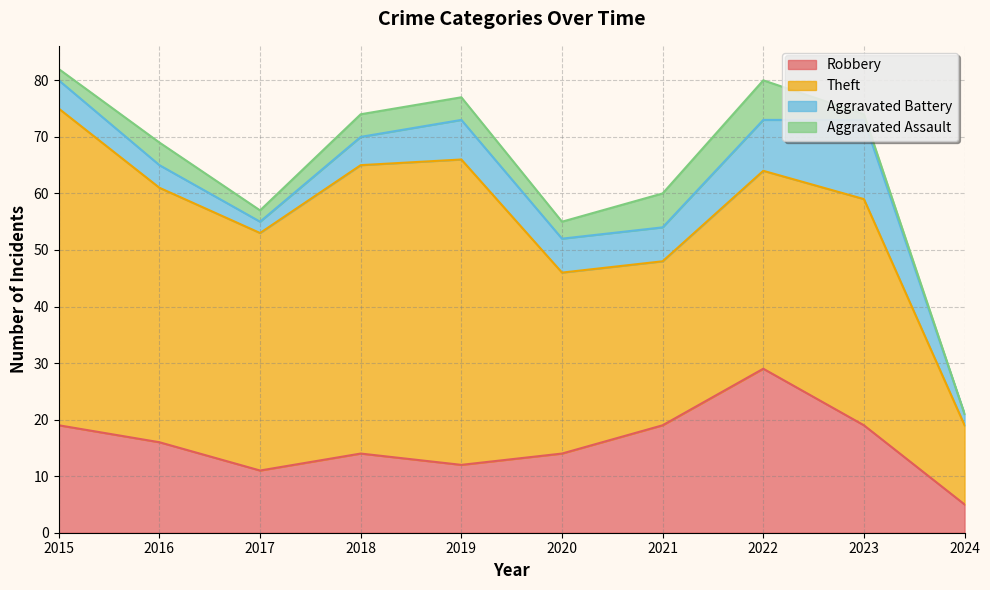

How many lines are shown in the chart?

4